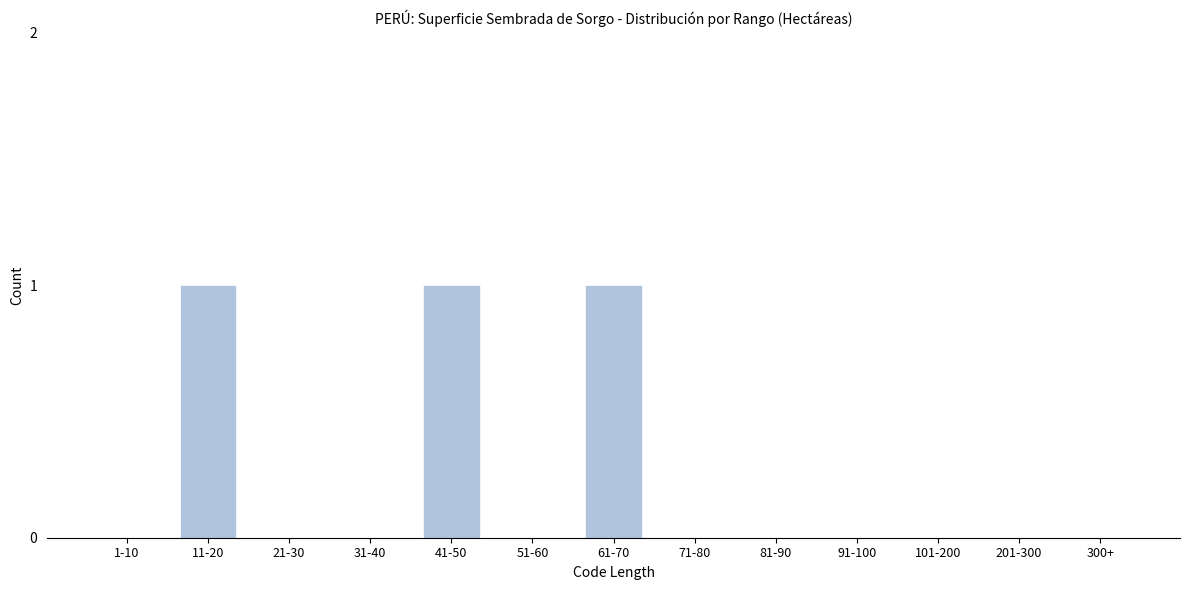

Reading left to right, extract all data points from this chart.

1-10=0	11-20=1	21-30=0	31-40=0	41-50=1	51-60=0	61-70=1	71-80=0	81-90=0	91-100=0	101-200=0	201-300=0	300+=0